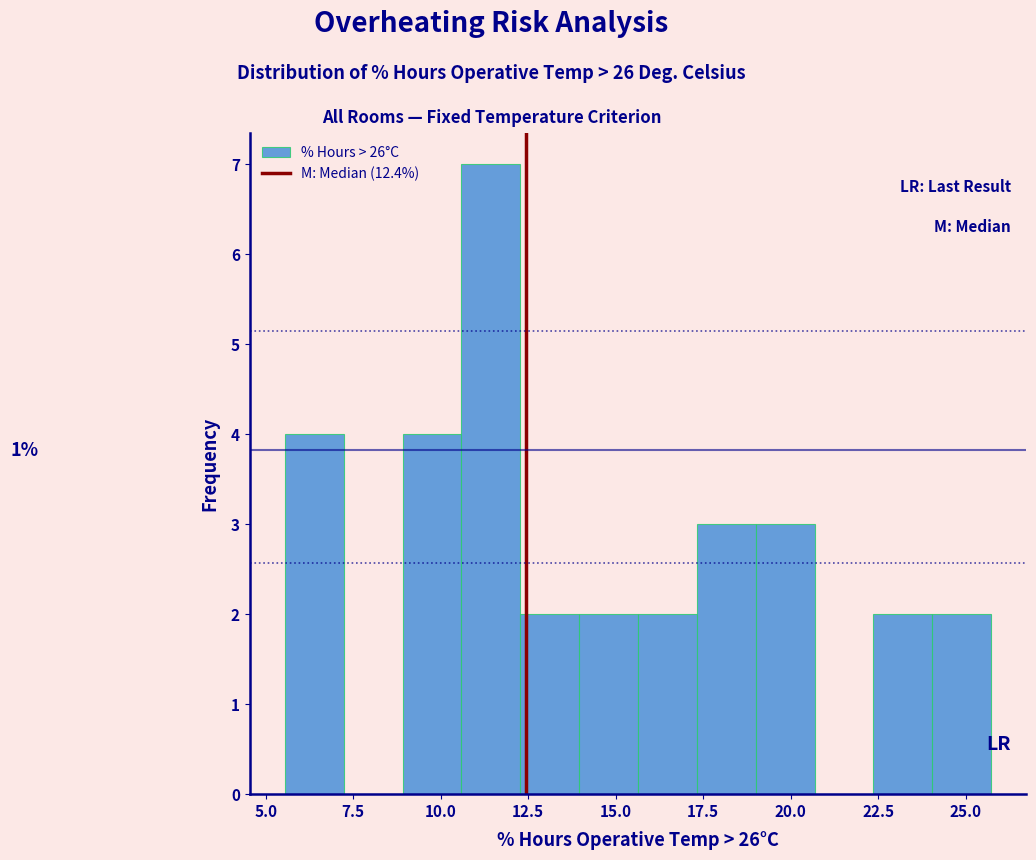

Read against the x-axis, roughly where is the centre of the tallest bar?

11.5